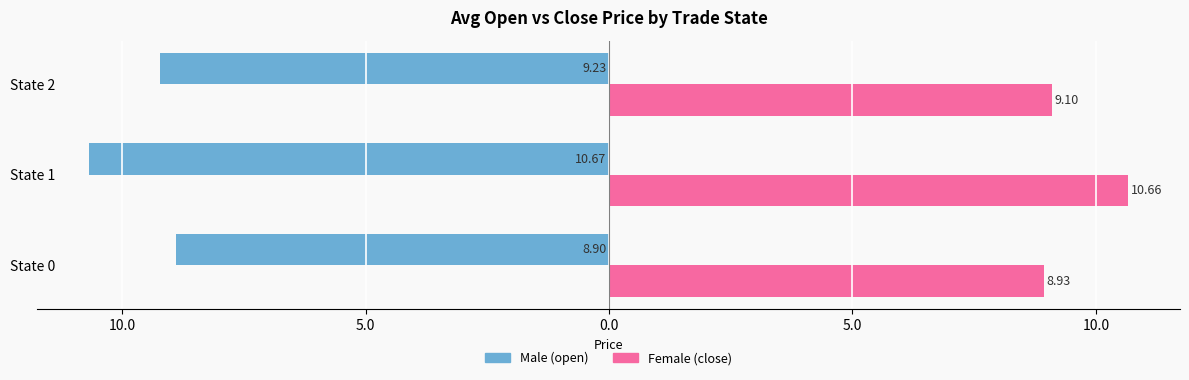

What are all the series names shown in the legend?

Male (open), Female (close)